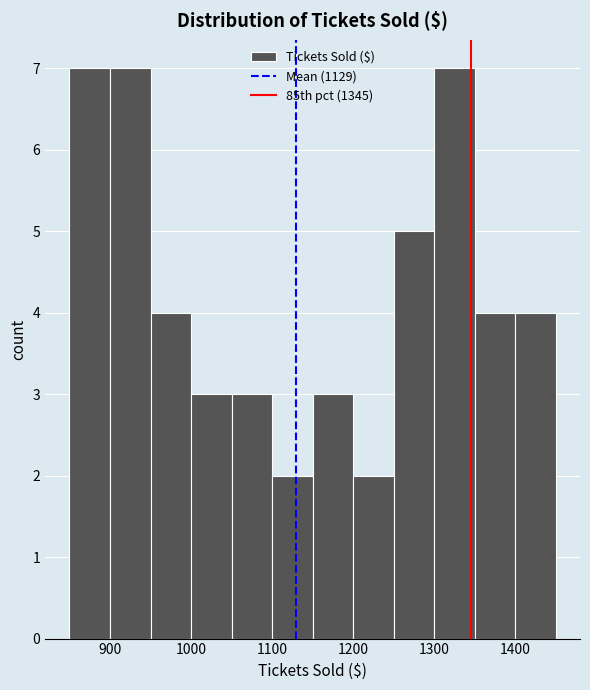

Reading left to right, transcribe this chart: for each bar, give the range it covers on the x-axis and its height. The values are not printed on the chart, so give them approximately, as read against the axis.

850 to 900: 7
900 to 950: 7
950 to 1000: 4
1000 to 1050: 3
1050 to 1100: 3
1100 to 1150: 2
1150 to 1200: 3
1200 to 1250: 2
1250 to 1300: 5
1300 to 1350: 7
1350 to 1400: 4
1400 to 1450: 4